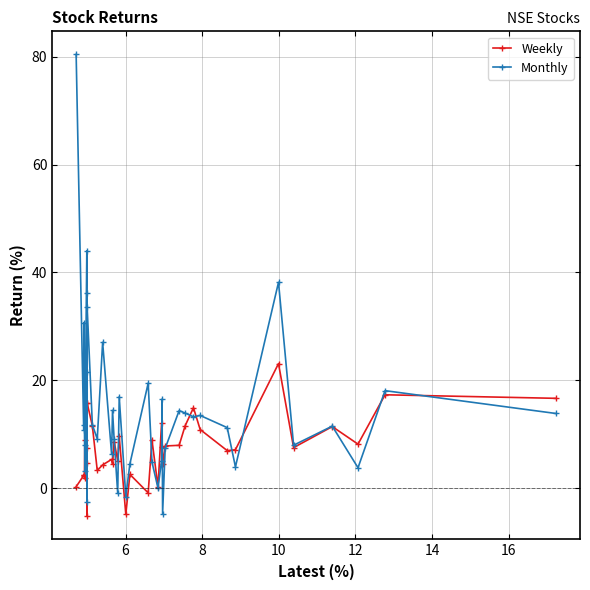

What is the maximum value shown in the chart?

80.4